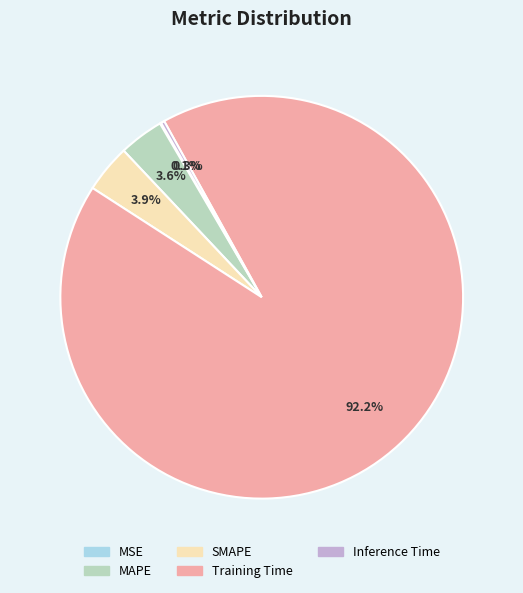

Which has a higher value, Training Time or MAPE?

Training Time